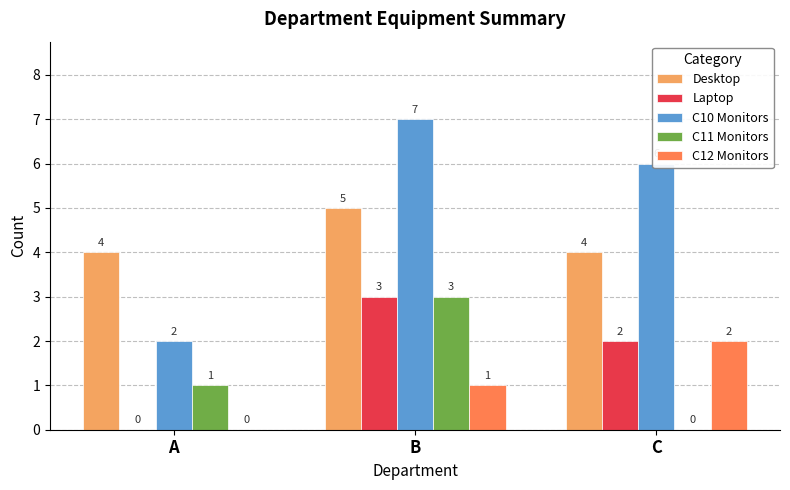

Between B and C, which series saw the biggest shift?

C11 Monitors